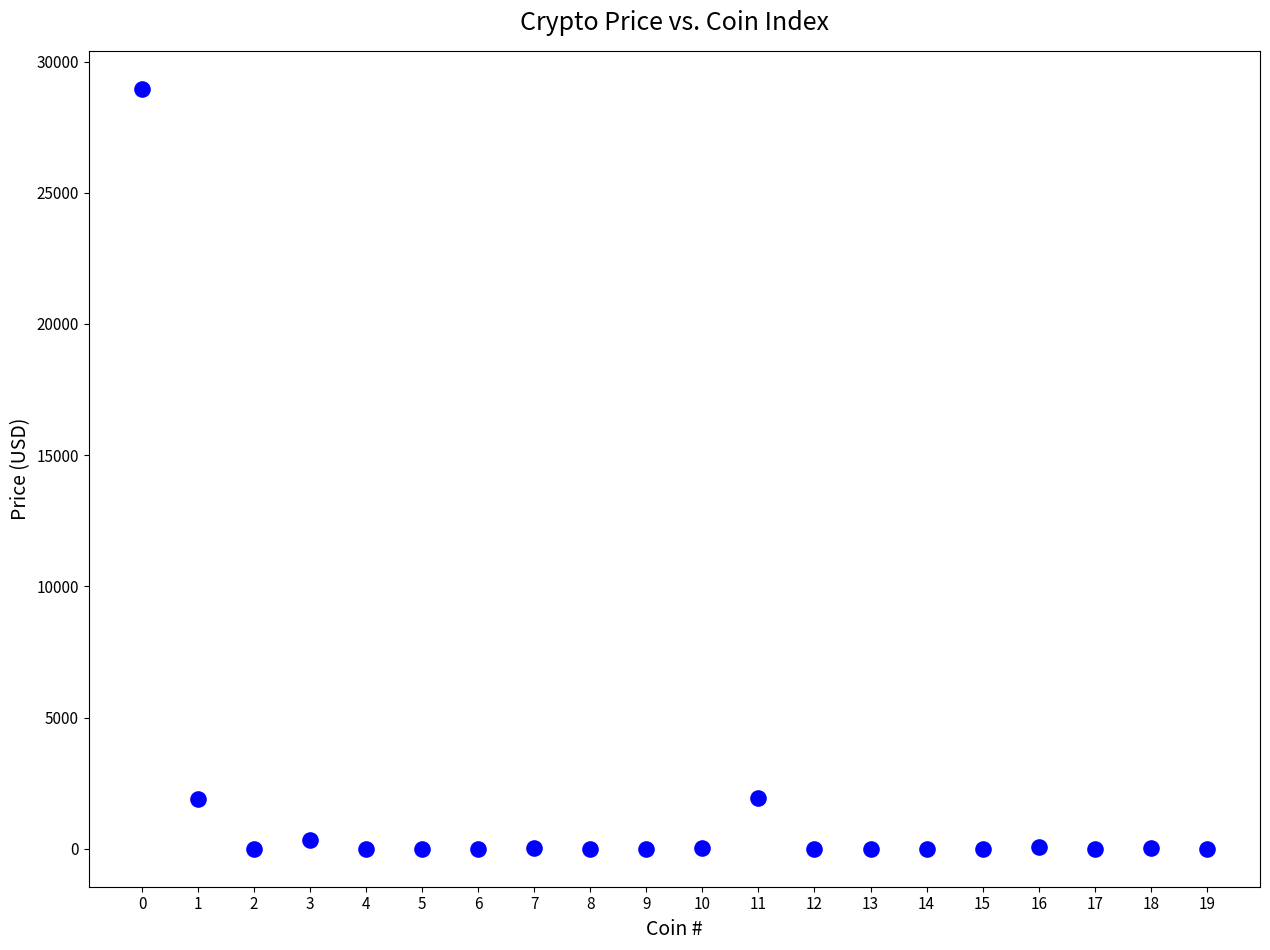

What is the range of Y values (max minus min)?

28961.6